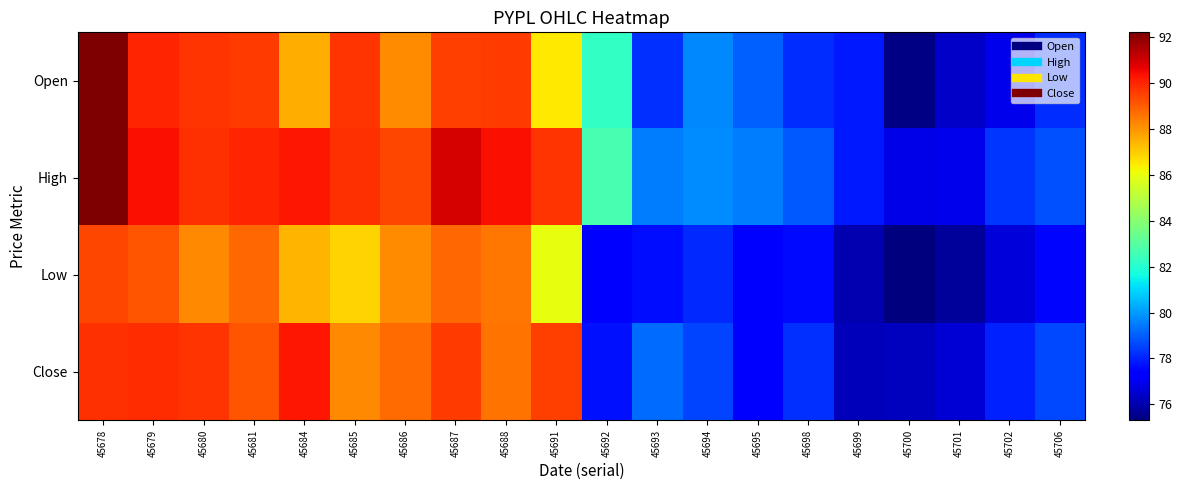

Which category has the lowest value across all series?

45700